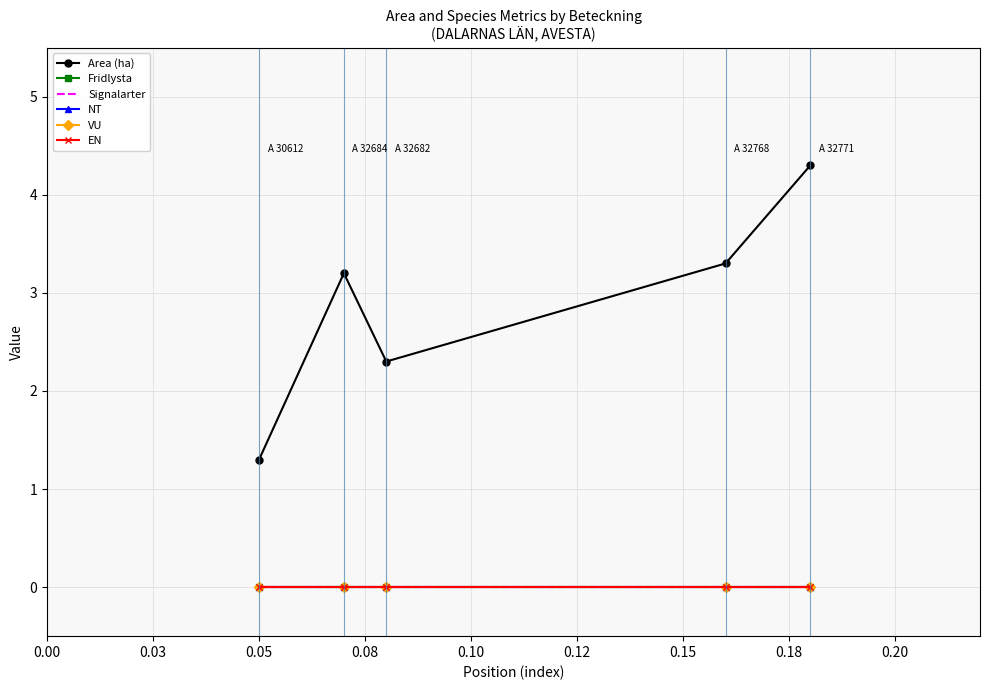

How many lines are shown in the chart?

6